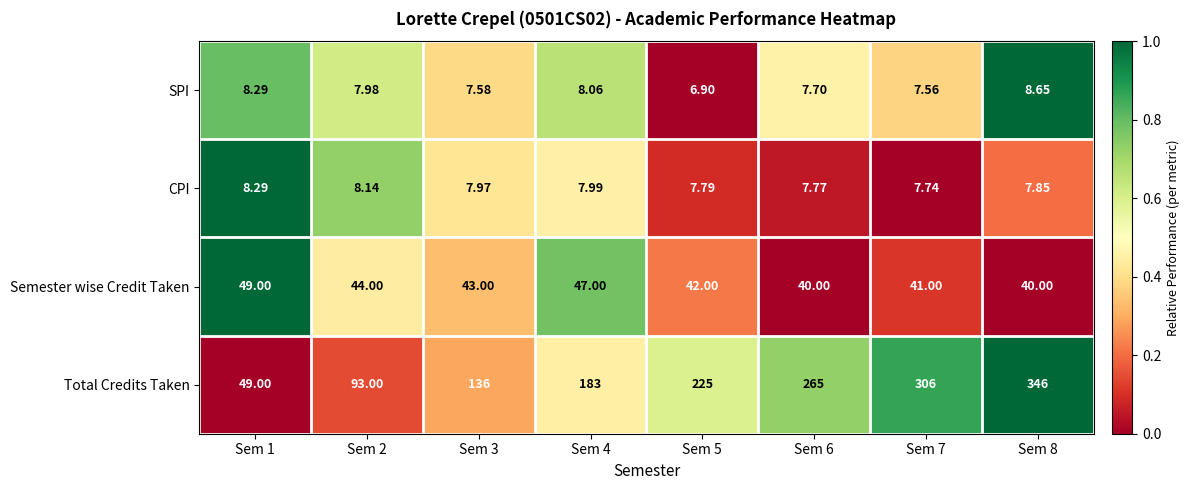

Which category has the highest value across all series?

Sem 8